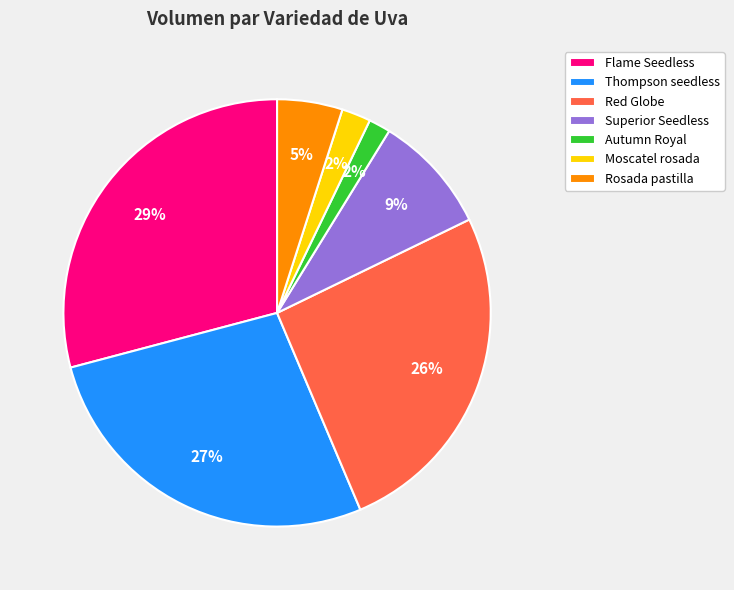

Is it true that Red Globe is 26% of the pie?

True